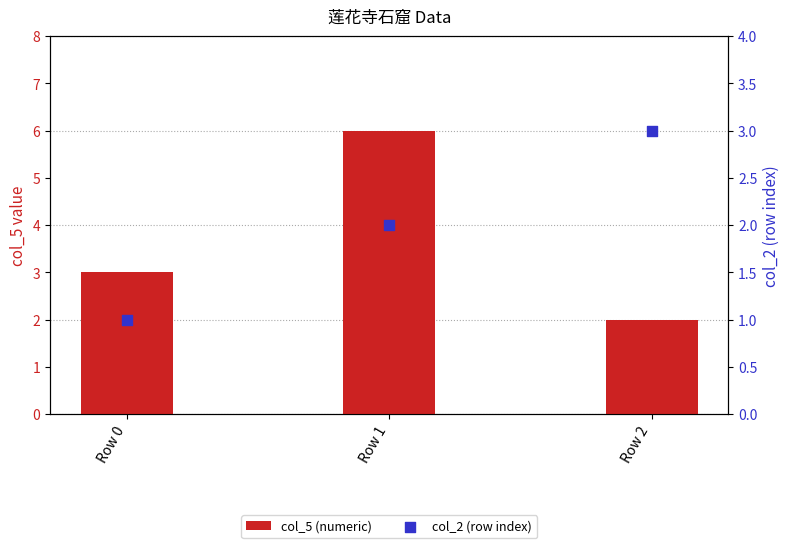

What is the total value across all series at Row 0?

4